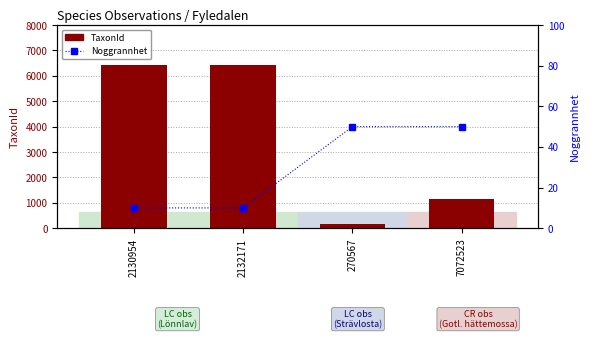

Reading left to right, transcribe all the data shown in this chart.

TaxonId: 2130954=6431	2132171=6431	270567=174	7072523=1136
Noggrannhet: 2130954=10	2132171=10	270567=50	7072523=50